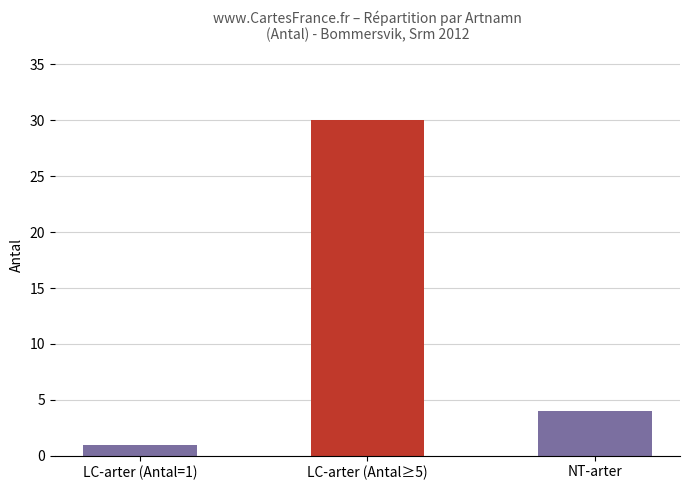

Reading left to right, what are all the values shown in this chart?

LC-arter (Antal=1)=1	LC-arter (Antal≥5)=30	NT-arter=4